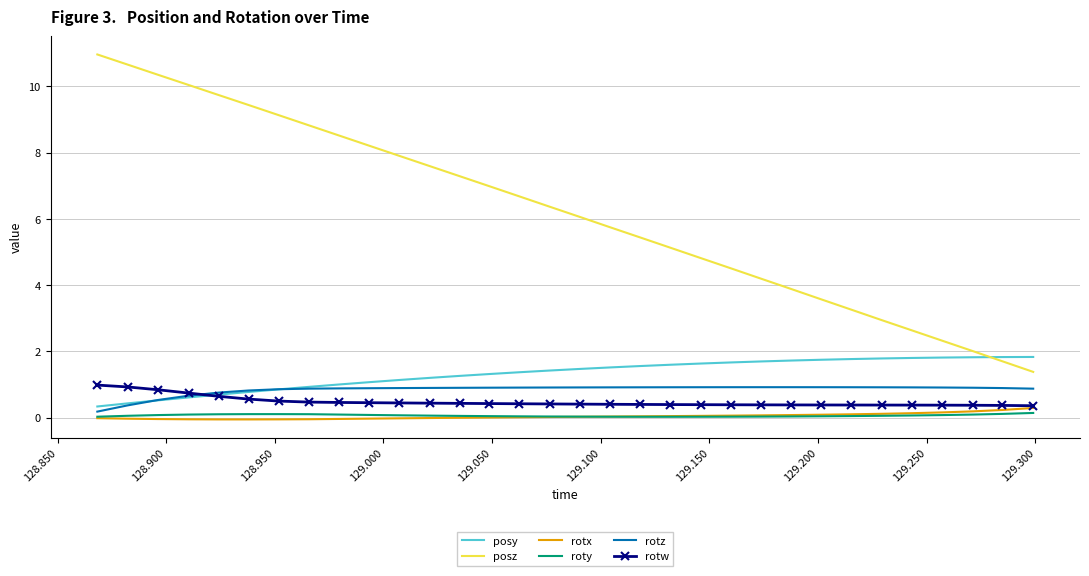

True or false: posy and rotx intersect in this chart.

False